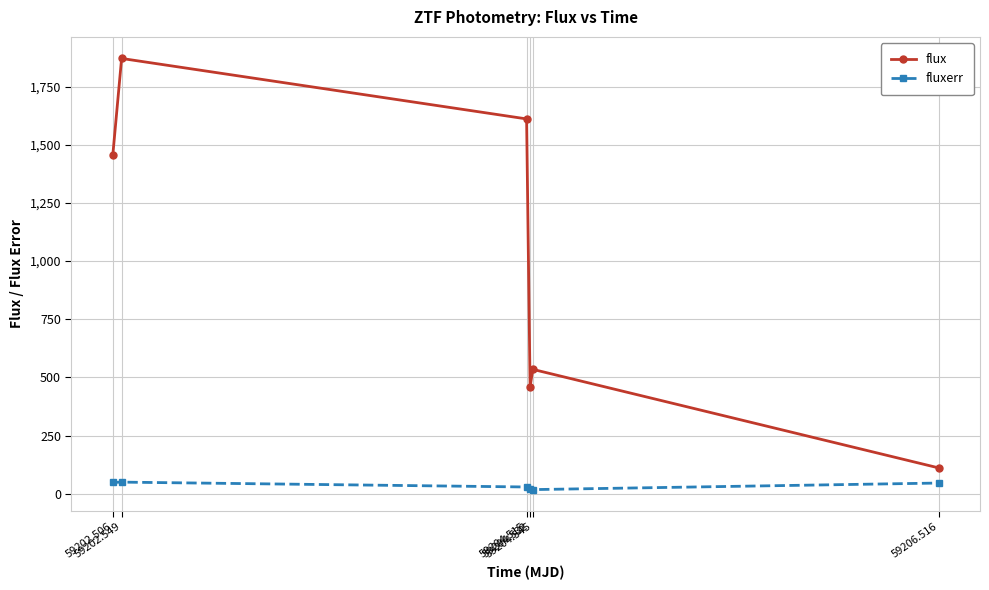

What are all the series names shown in the legend?

flux, fluxerr